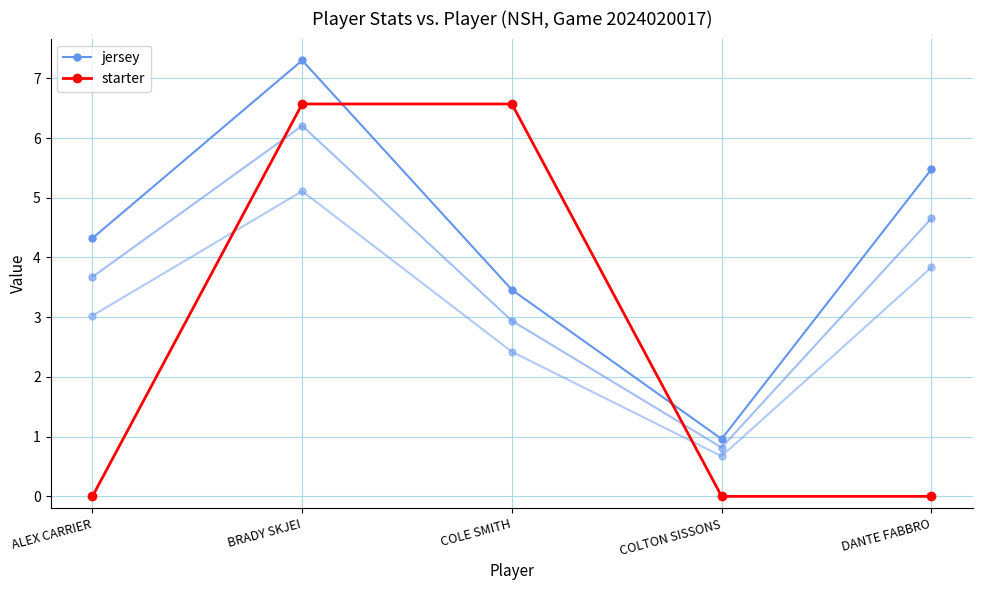

Rank the categories by starter value from lowest to highest.

ALEX CARRIER, COLTON SISSONS, DANTE FABBRO, BRADY SKJEI, COLE SMITH